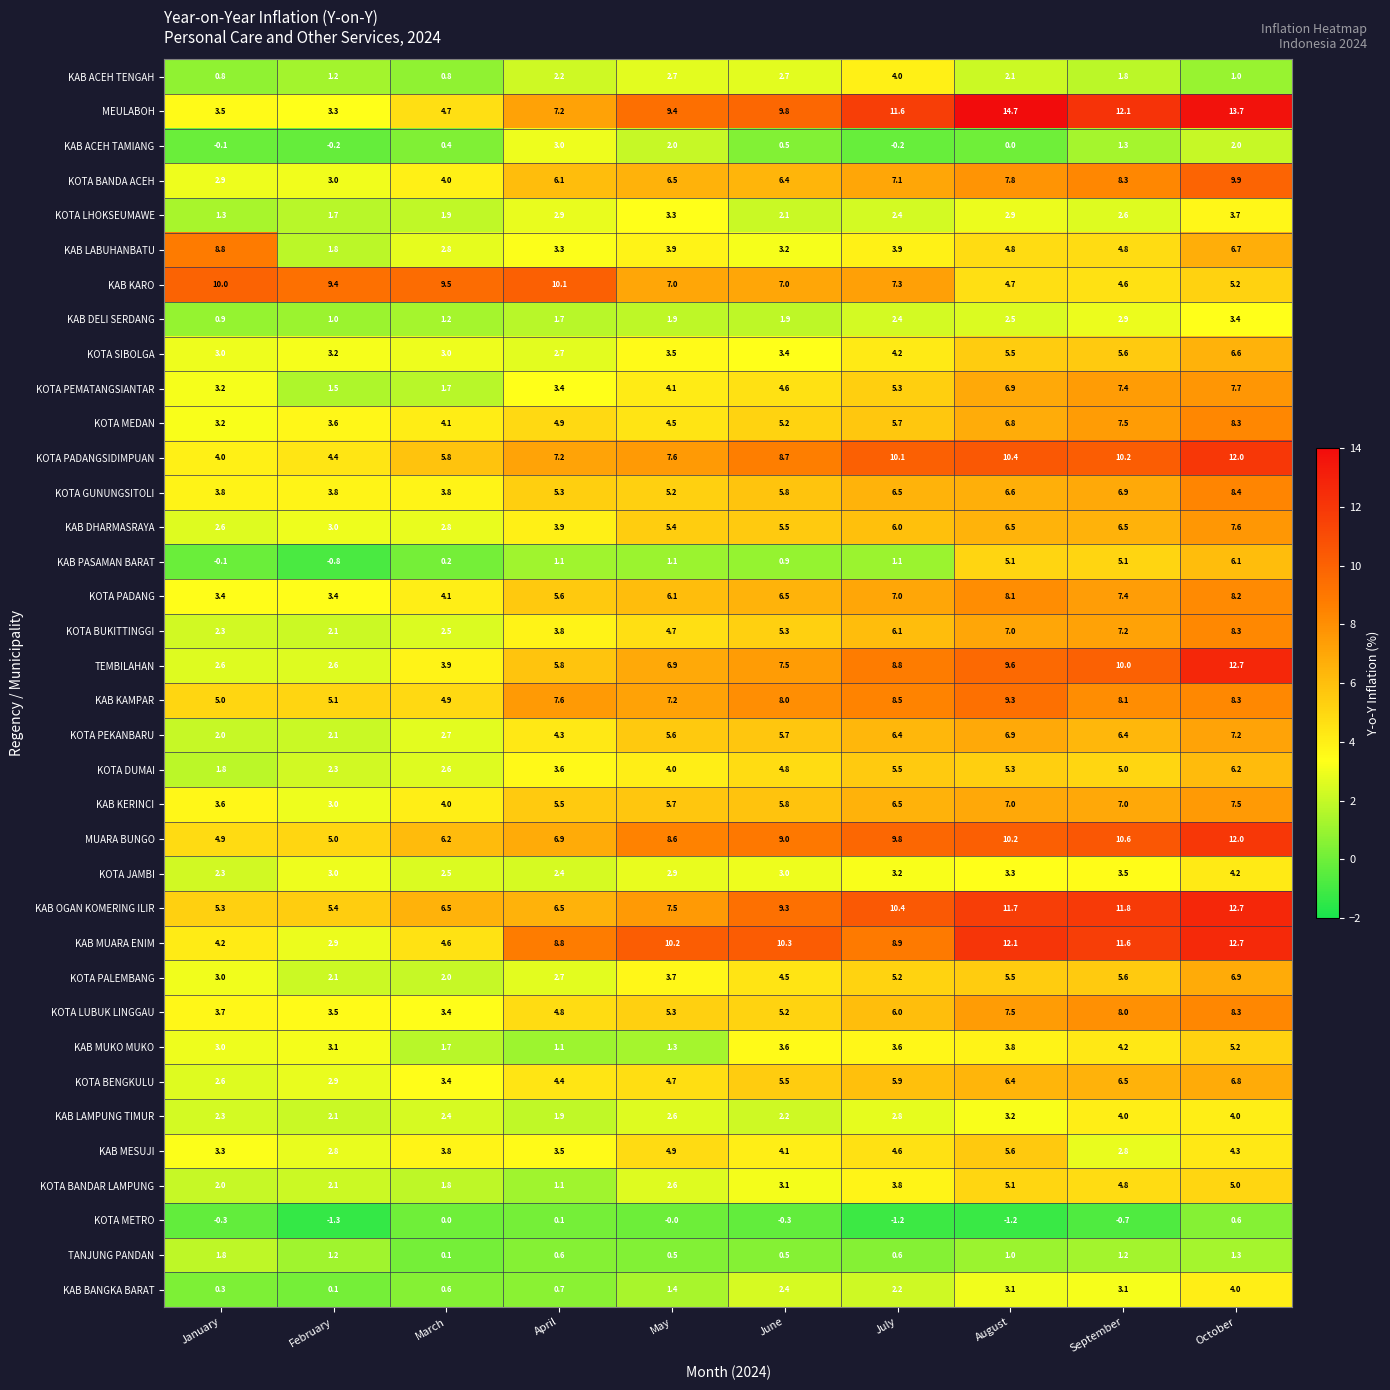

The MEULABOH series shows 3.3 at February. True or false?

True